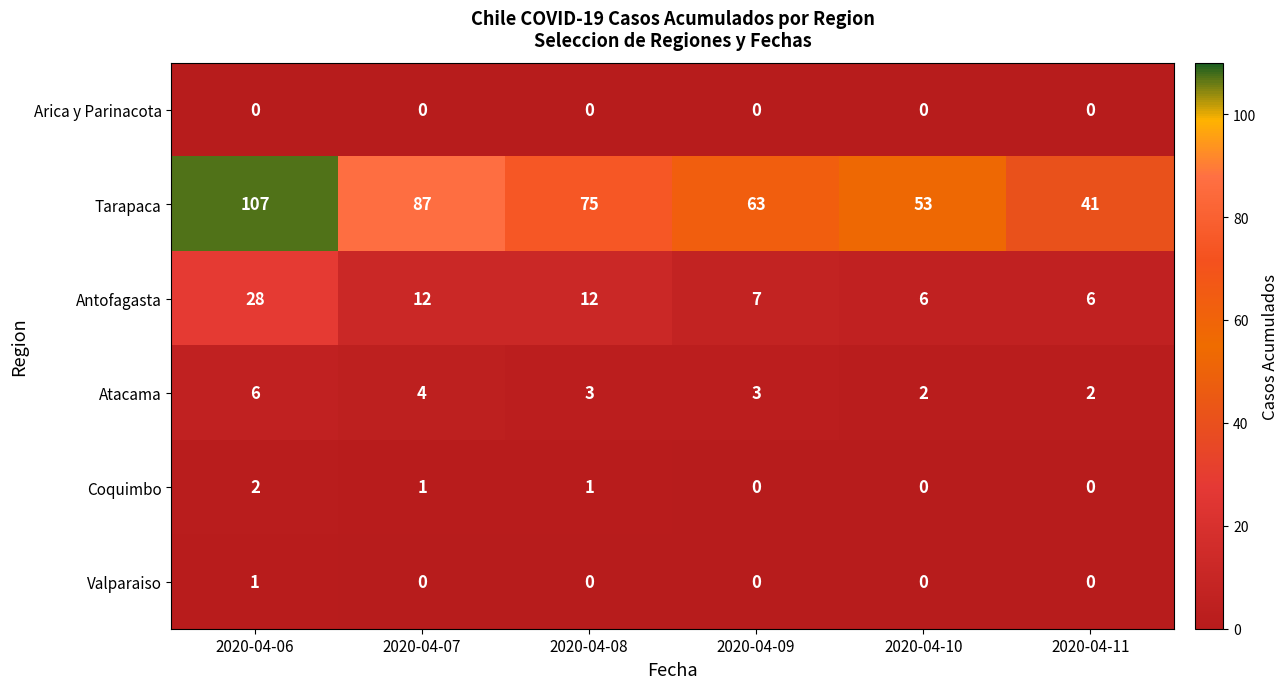

Which series has the widest spread of values?

Tarapaca